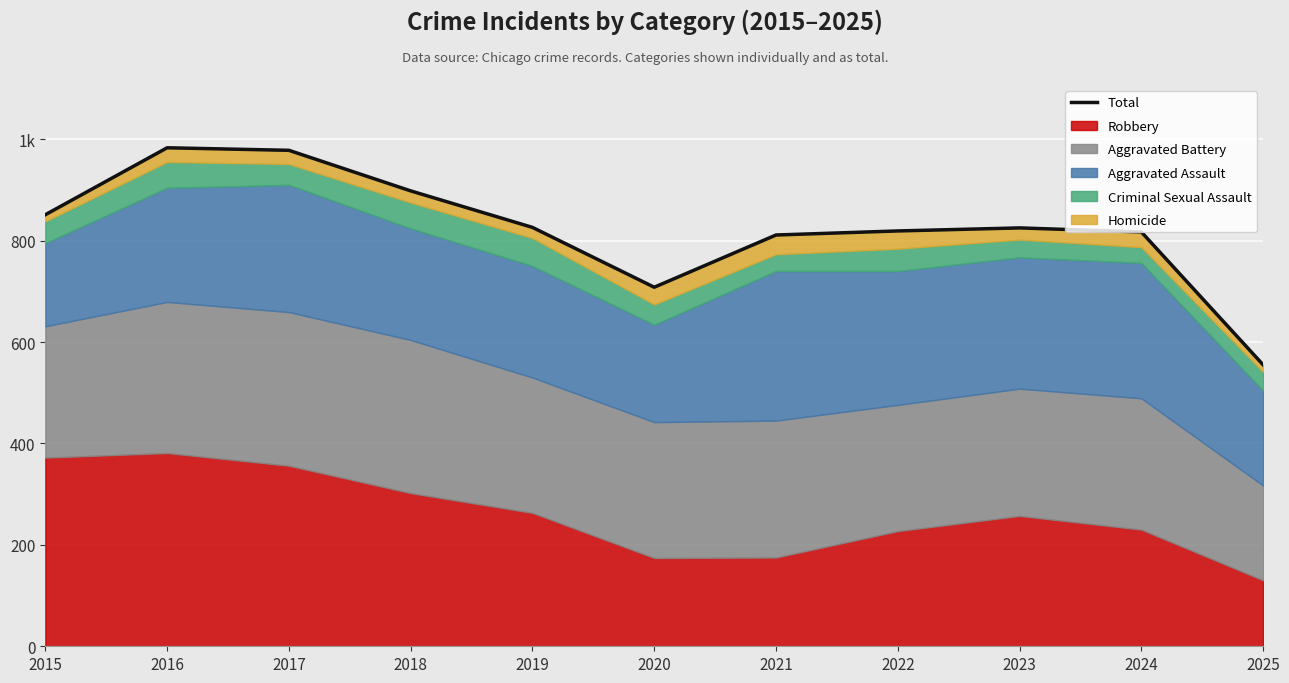

How many categories are shown in the chart?

11